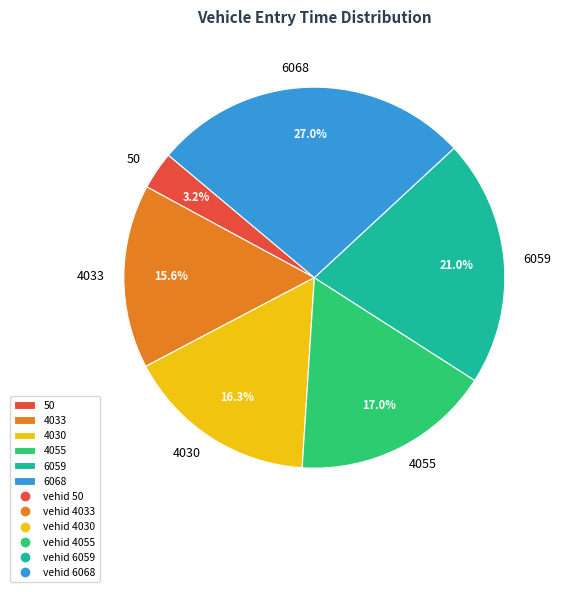

To the nearest percent, what is the average slice percentage?

17%